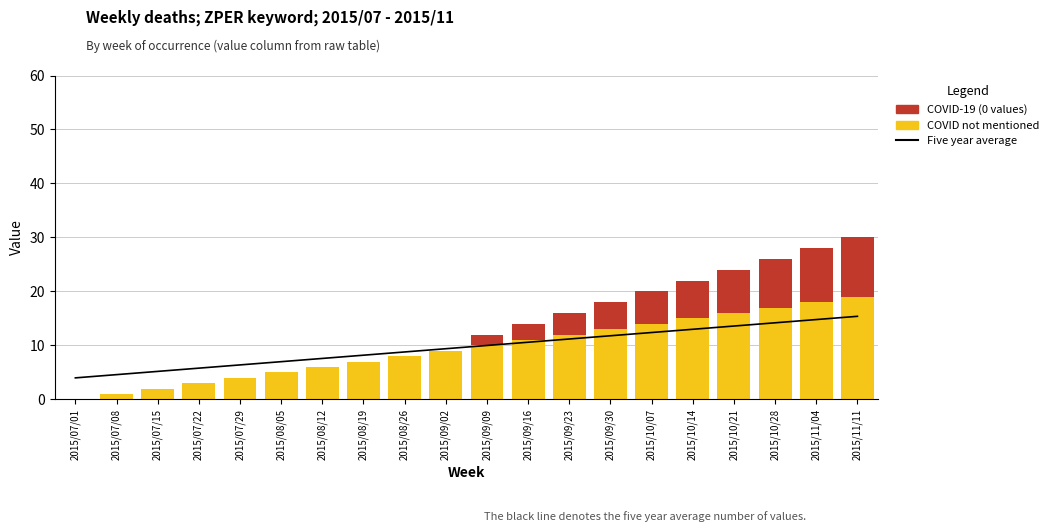

At which category is the sum across all series the highest?

2015/11/11